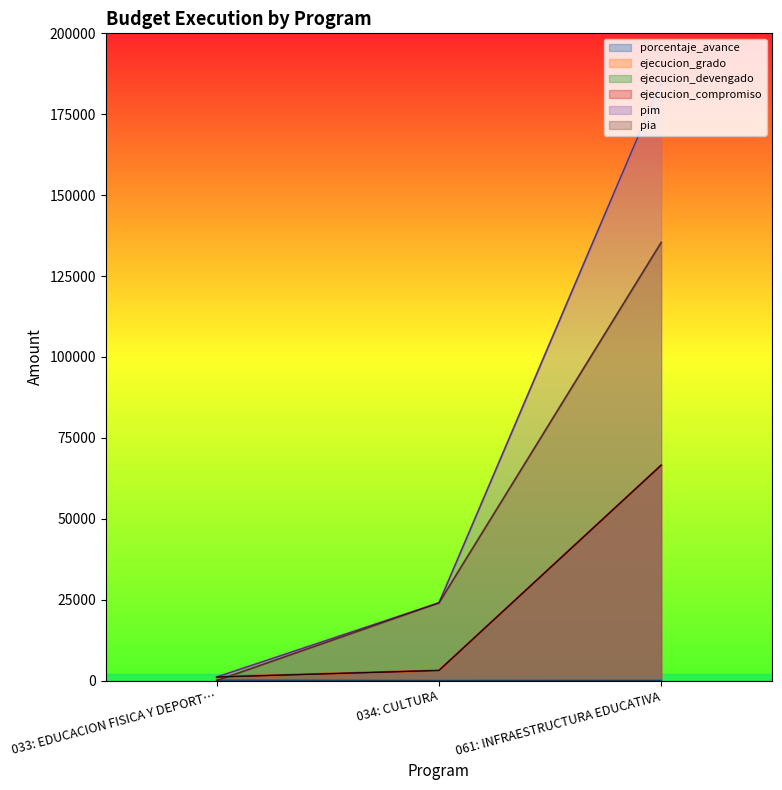

Rank the categories by pim value from highest to lowest.

061: INFRAESTRUCTURA EDUCATIVA, 034: CULTURA, 033: EDUCACION FISICA Y DEPORT…